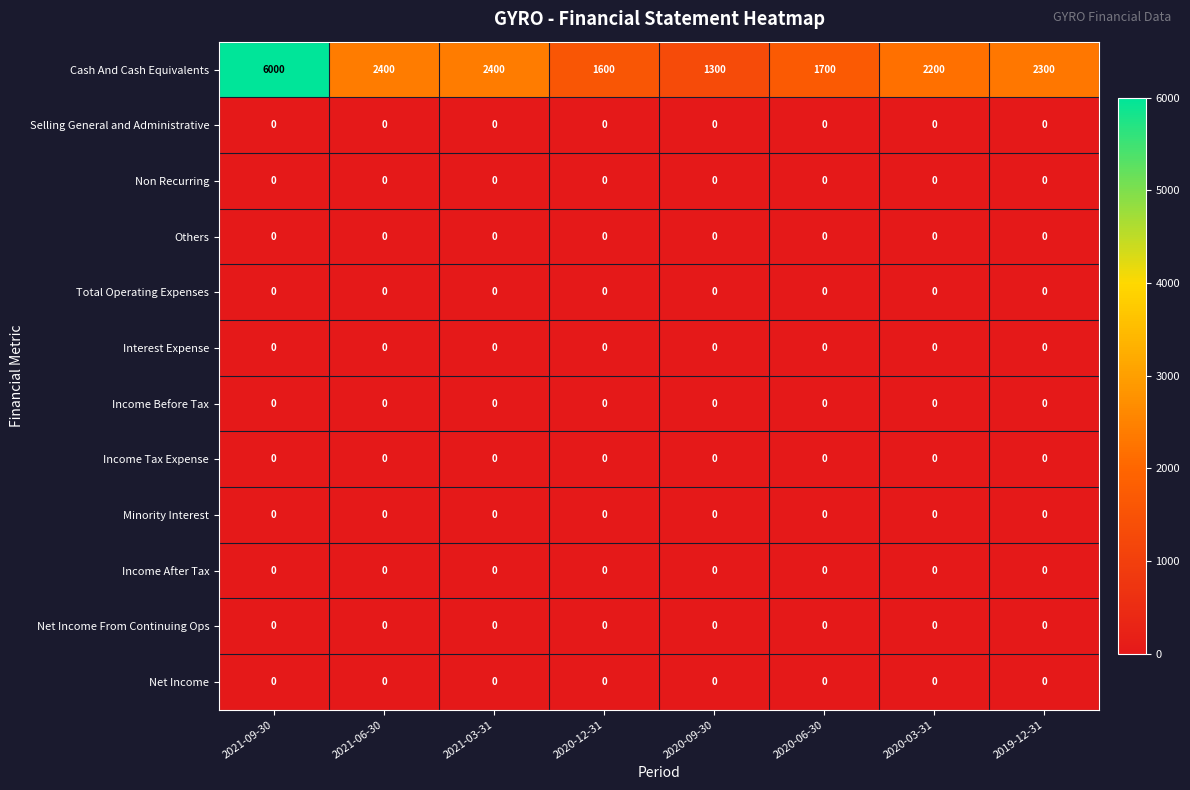

How many categories are shown in the chart?

8